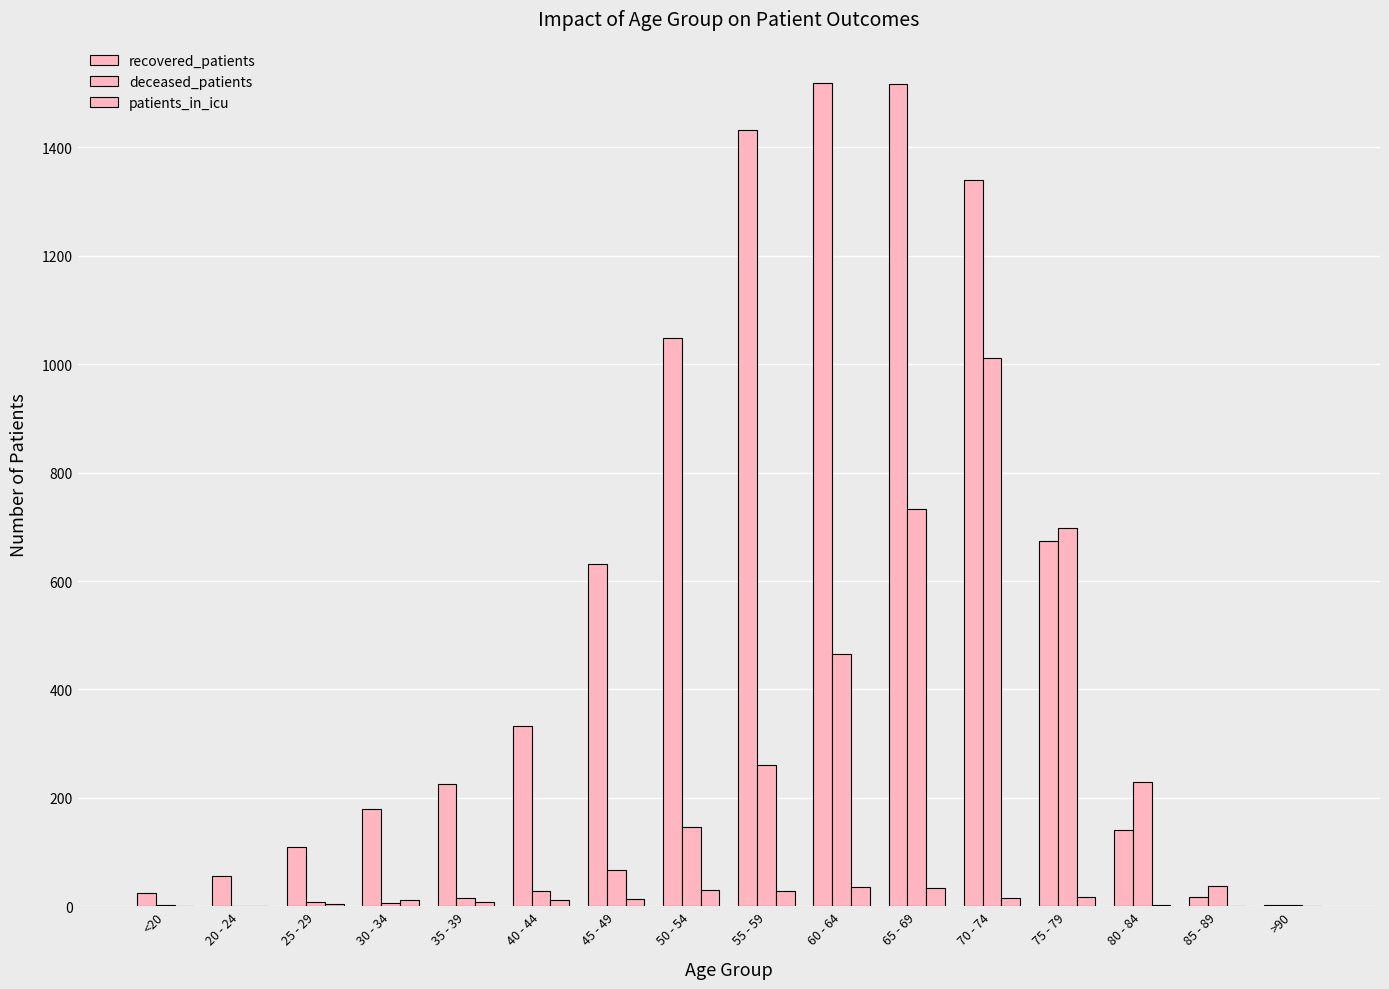

Count the number of categories in the chart.

16